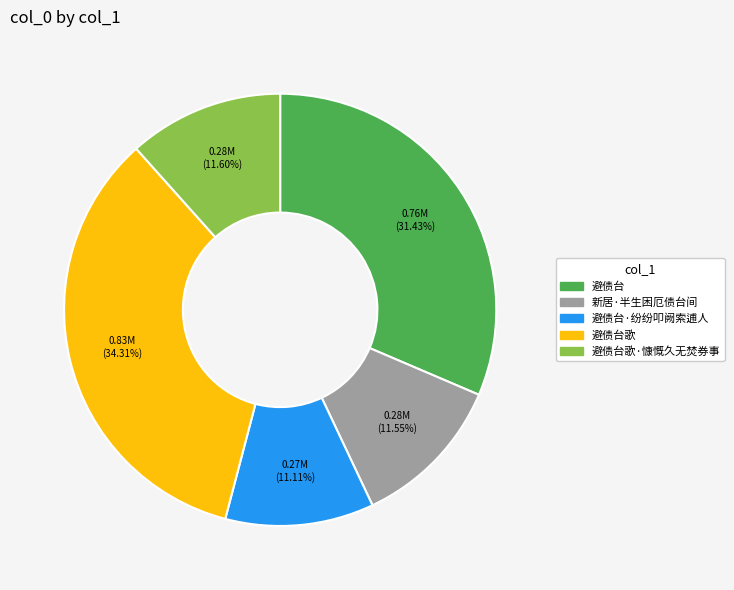

Is there any slice that represents more than half of the pie?

No